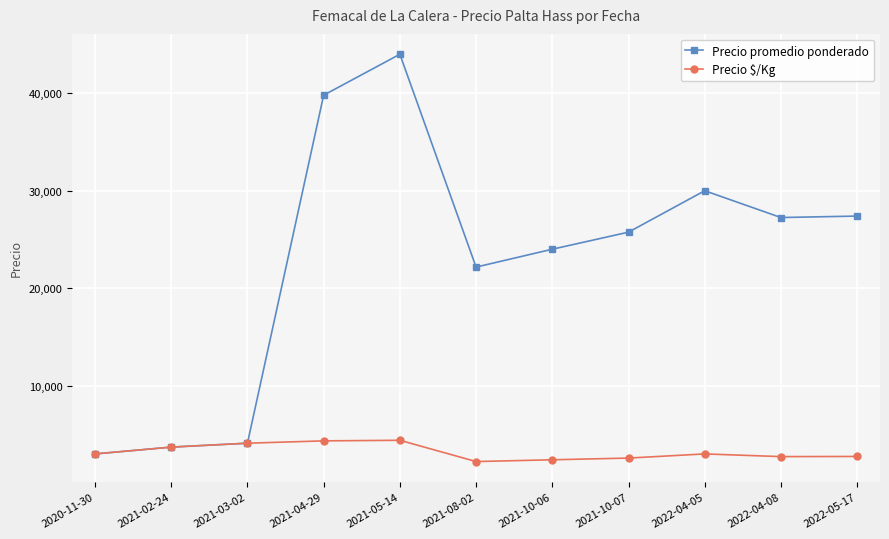

What is the difference between the highest and lowest values at 2021-10-07?

23175.0